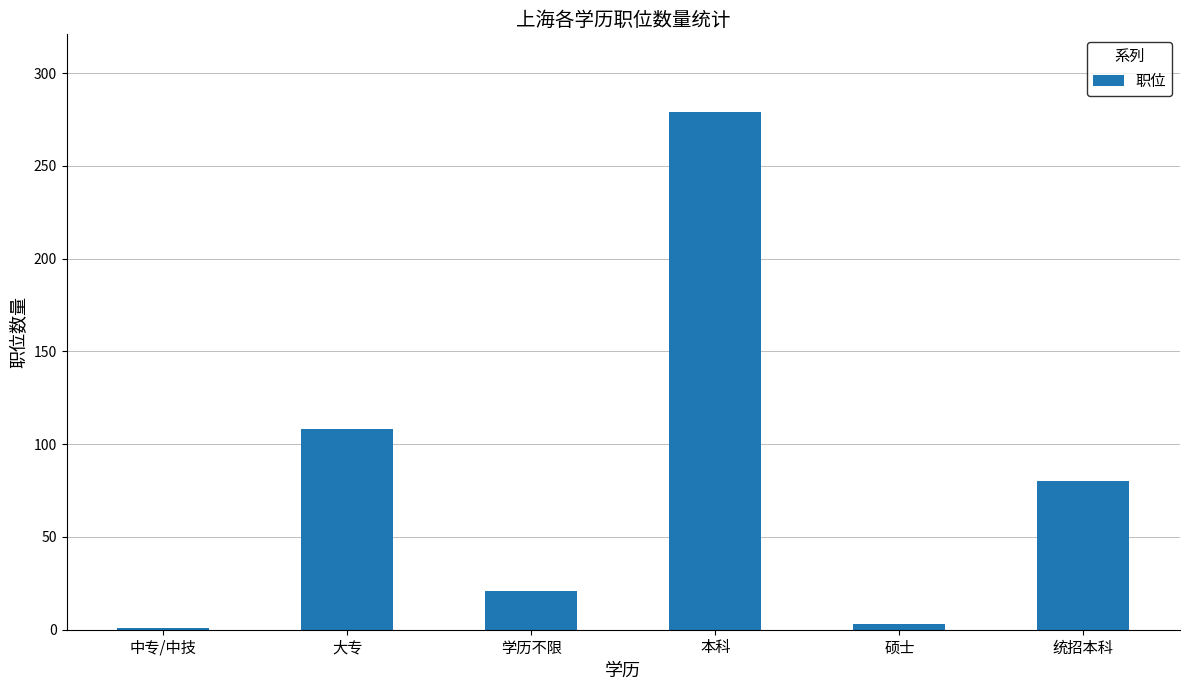

What is the sum of all values?

492